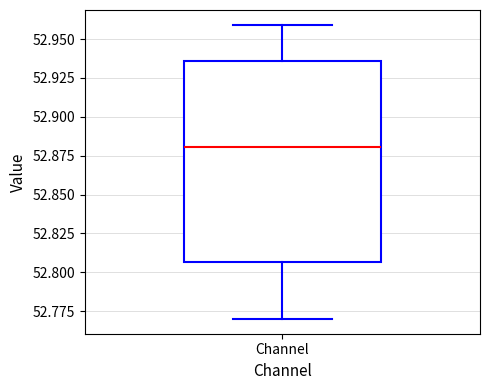

Where does the median line of the box for Channel sit on the y-axis? The values are not printed on the chart, so give them approximately, as read against the axis.

52.880